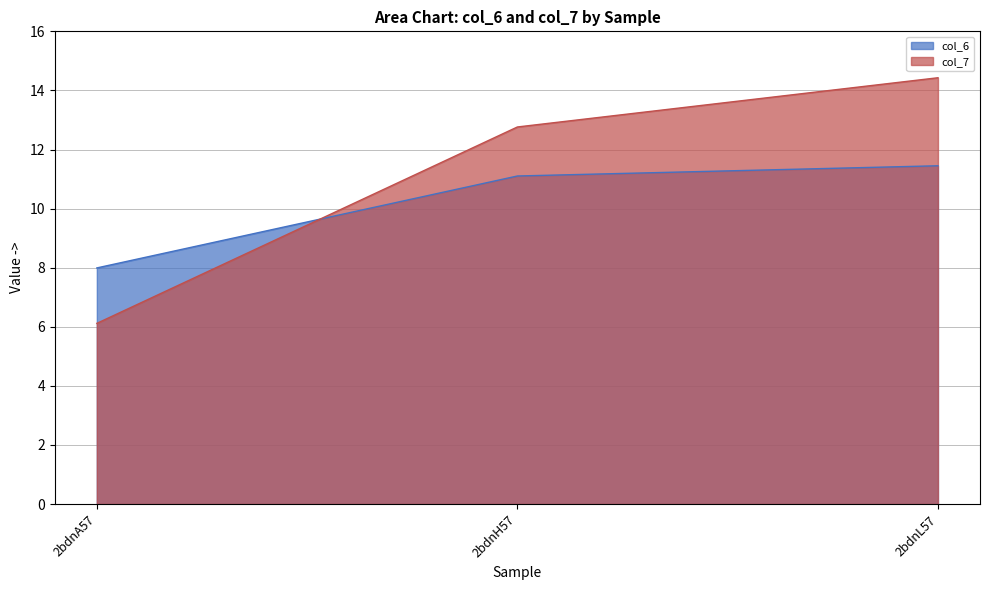

Is it true that col_7 equals 4.1 at 2bdnA57?

False